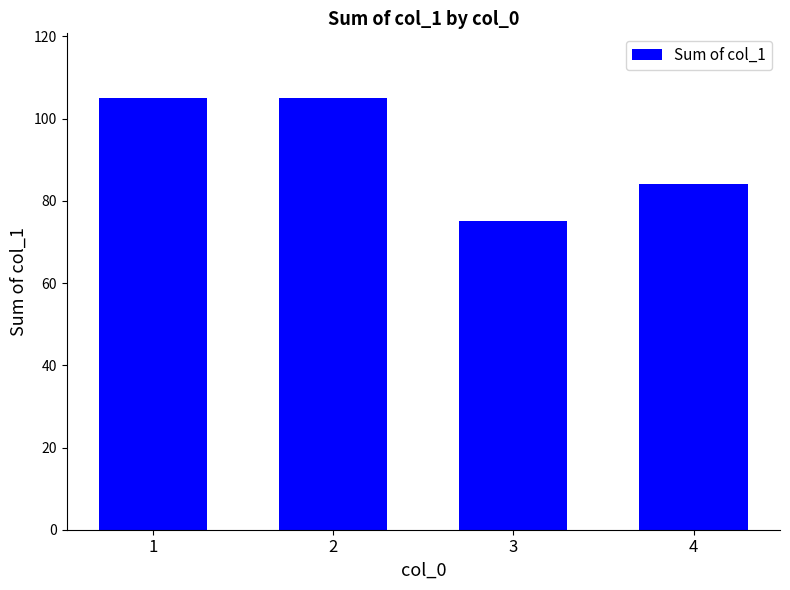

What is the ratio of the value at 4 to the value at 1?

0.8